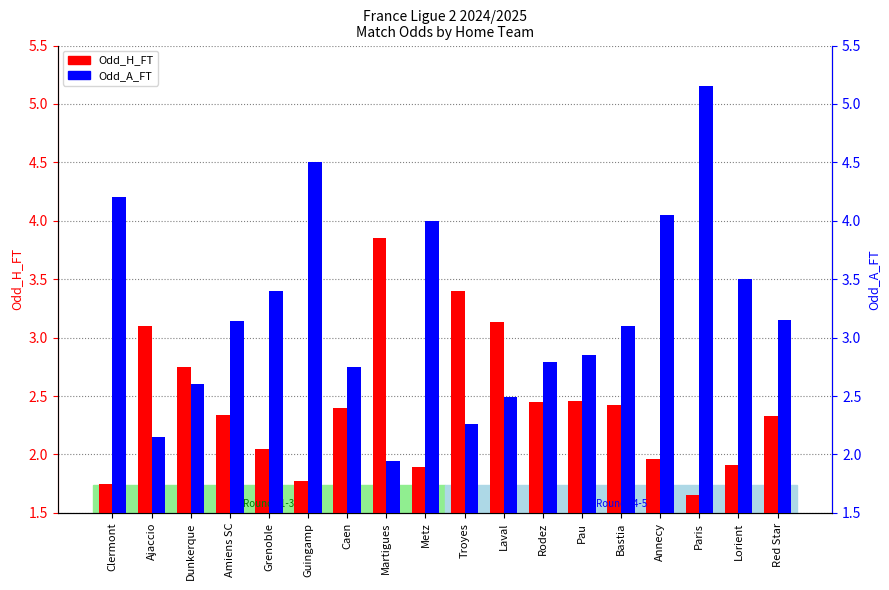

Which label corresponds to the largest value in the chart?

Paris